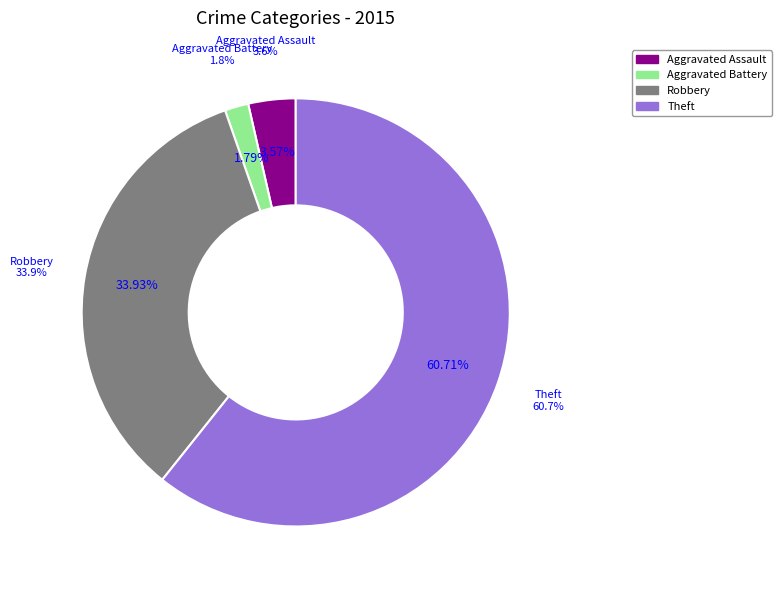

What is the change in value from Aggravated Assault to Theft?

+32